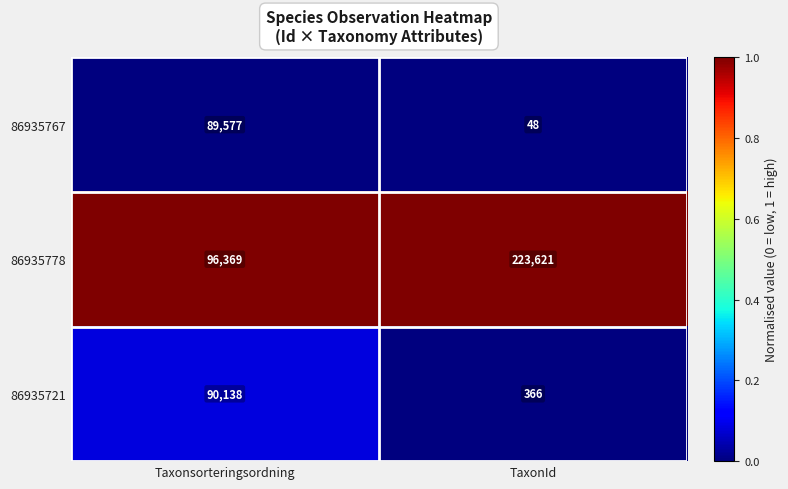

Rank the series by their maximum value, from lowest to highest.

86935767, 86935721, 86935778